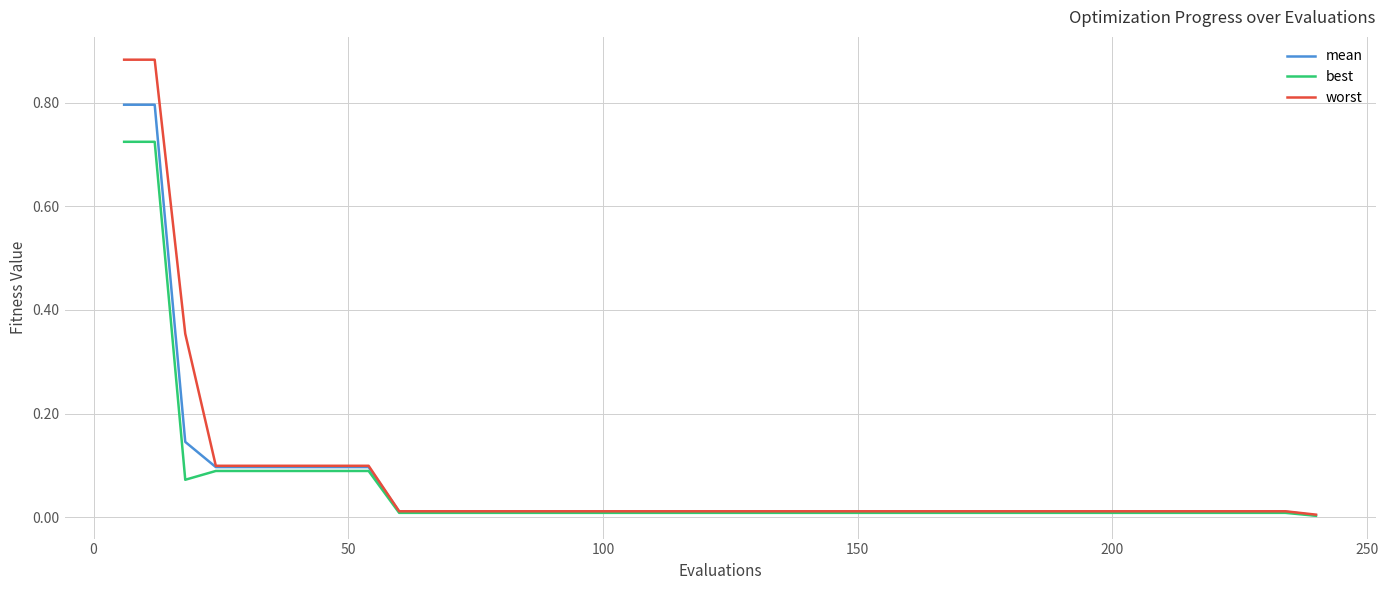

Which series has the largest range (max minus min)?

worst